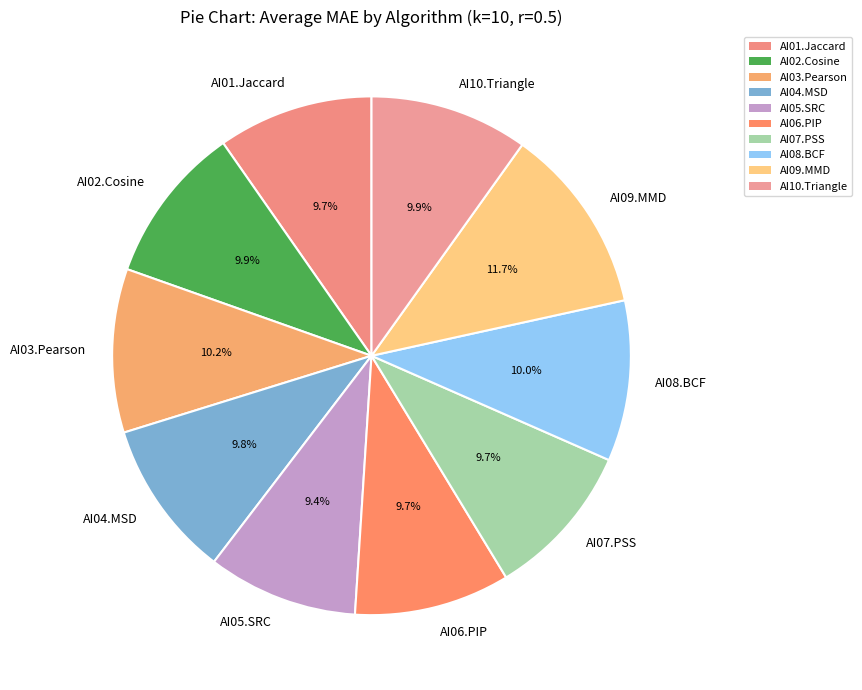

How many slices are in this pie chart?

10